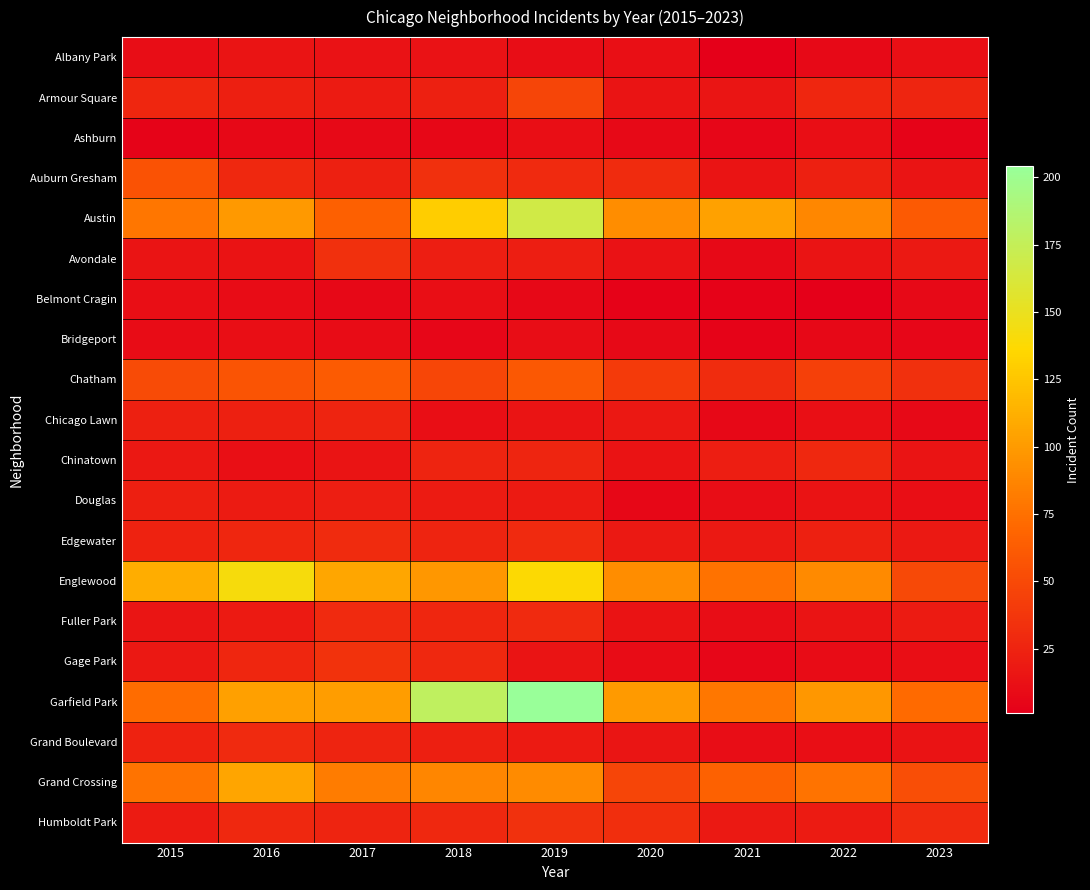

Reading right to left, extract all data points from this chart.

Albany Park: 2023=12	2022=8	2021=1	2020=12	2019=10	2018=13	2017=13	2016=15	2015=10
Armour Square: 2023=26	2022=27	2021=16	2020=15	2019=47	2018=23	2017=20	2016=22	2015=27
Ashburn: 2023=4	2022=11	2021=5	2020=8	2019=11	2018=6	2017=8	2016=7	2015=4
Auburn Gresham: 2023=15	2022=23	2021=15	2020=30	2019=29	2018=33	2017=23	2016=28	2015=56
Austin: 2023=61	2022=89	2021=104	2020=92	2019=167	2018=130	2017=65	2016=99	2015=78
Avondale: 2023=18	2022=15	2021=8	2020=13	2019=21	2018=21	2017=33	2016=14	2015=15
Belmont Cragin: 2023=8	2022=1	2021=3	2020=3	2019=7	2018=11	2017=7	2016=9	2015=11
Bridgeport: 2023=5	2022=7	2021=4	2020=8	2019=10	2018=5	2017=9	2016=11	2015=9
Chatham: 2023=33	2022=44	2021=31	2020=40	2019=60	2018=48	2017=62	2016=57	2015=51
Chicago Lawn: 2023=8	2022=12	2021=7	2020=17	2019=15	2018=11	2017=25	2016=23	2015=23
Chinatown: 2023=15	2022=28	2021=21	2020=14	2019=26	2018=25	2017=15	2016=12	2015=17
Douglas: 2023=11	2022=14	2021=10	2020=6	2019=19	2018=20	2017=21	2016=20	2015=22
Edgewater: 2023=18	2022=23	2021=18	2020=18	2019=29	2018=25	2017=30	2016=27	2015=24
Englewood: 2023=50	2022=90	2021=76	2020=92	2019=138	2018=98	2017=107	2016=142	2015=111
Fuller Park: 2023=20	2022=15	2021=10	2020=14	2019=29	2018=27	2017=29	2016=19	2015=16
Gage Park: 2023=11	2022=9	2021=5	2020=9	2019=15	2018=28	2017=35	2016=27	2015=17
Garfield Park: 2023=71	2022=98	2021=79	2020=100	2019=204	2018=178	2017=101	2016=103	2015=73
Grand Boulevard: 2023=14	2022=11	2021=10	2020=16	2019=19	2018=22	2017=25	2016=29	2015=24
Grand Crossing: 2023=53	2022=77	2021=66	2020=47	2019=91	2018=88	2017=82	2016=106	2015=77
Humboldt Park: 2023=29	2022=20	2021=18	2020=32	2019=34	2018=28	2017=25	2016=28	2015=20